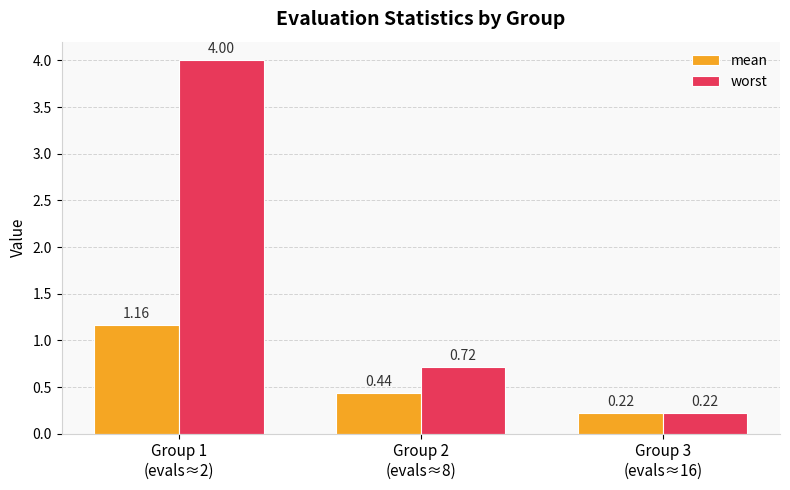

At which label does mean reach its minimum?

Group 3
(evals≈16)